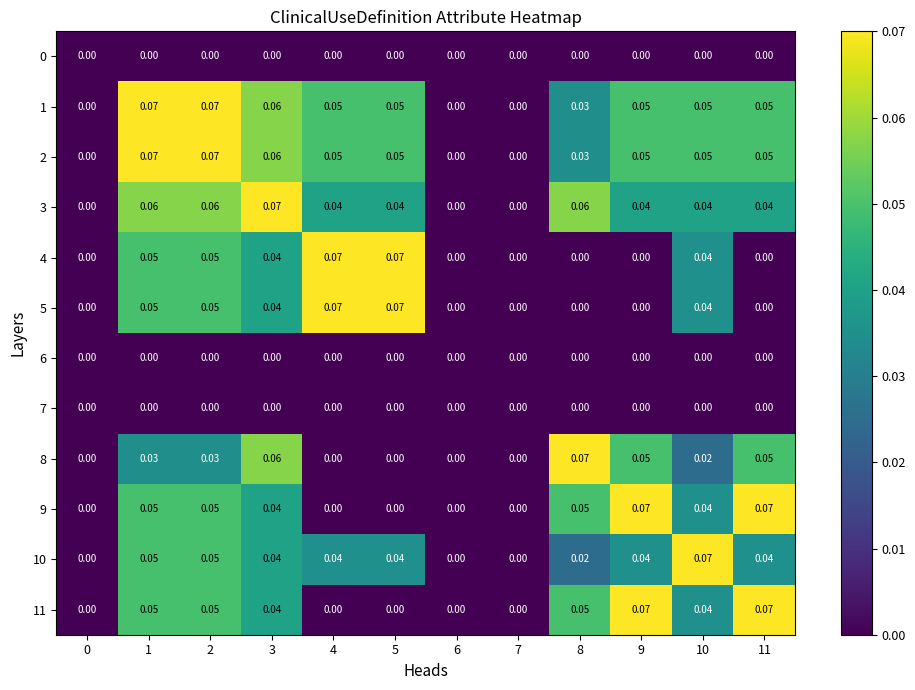

How many data points in 9 are above 0?

7